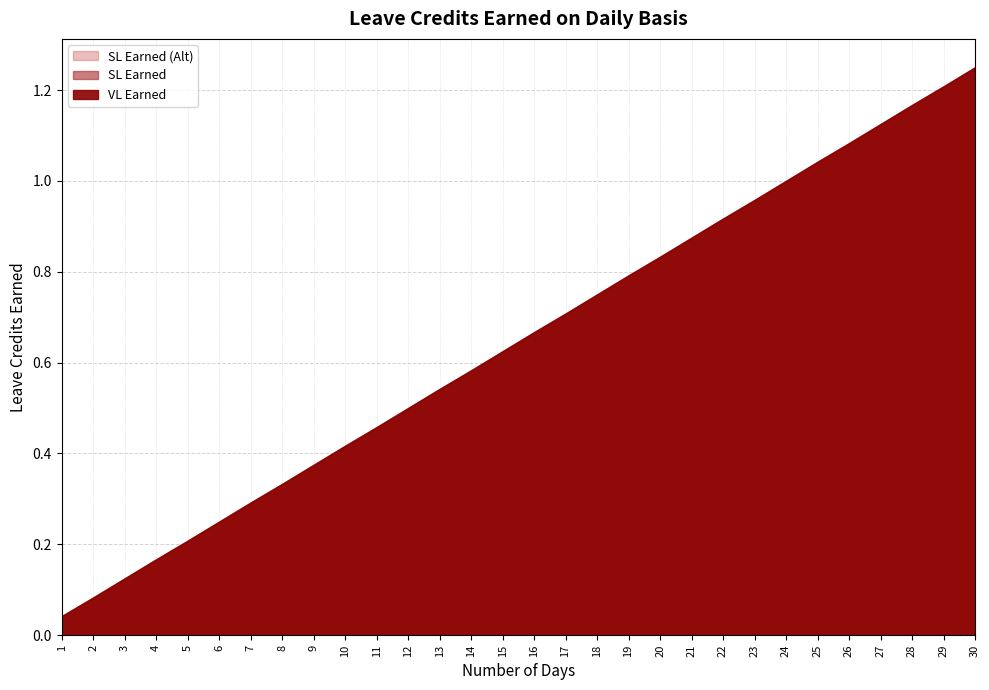

At 21, list the series in order from largest to smallest.

VL Earned, SL Earned, SL Earned (Alt)